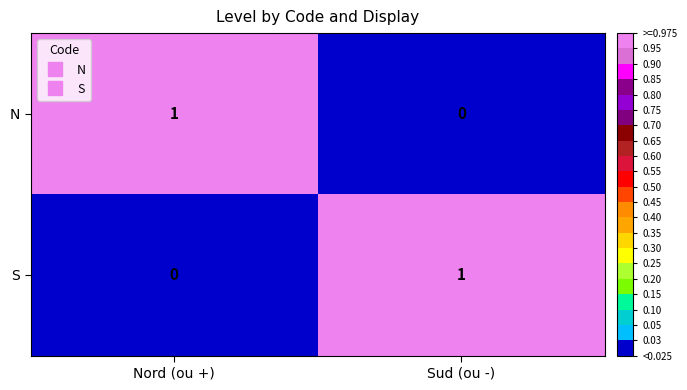

At which label does N reach its minimum?

Sud (ou -)